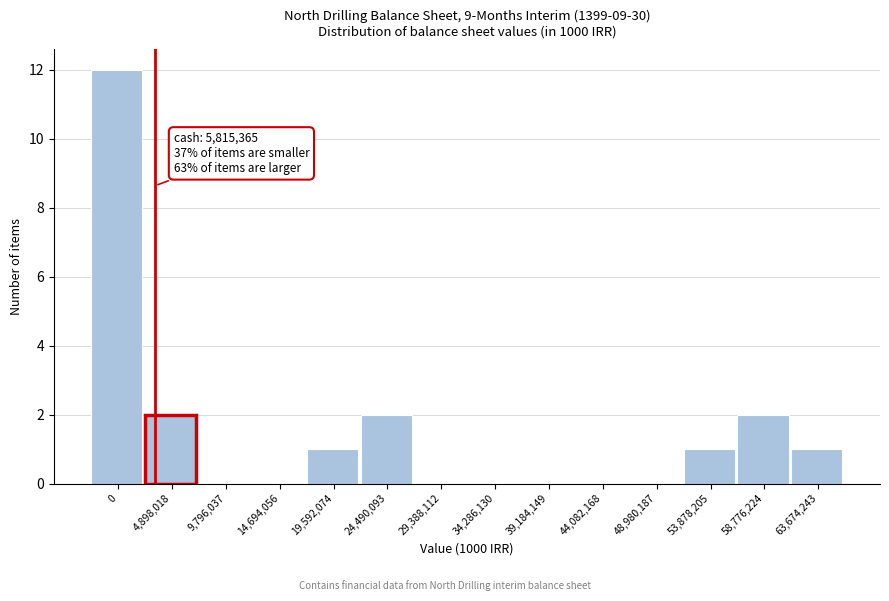

Reading left to right, list all the values displayed in this chart.

0=12	4,898,018=2	9,796,037=0	14,694,056=0	19,592,074=1	24,490,093=2	29,388,112=0	34,286,130=0	39,184,149=0	44,082,168=0	48,980,187=0	53,878,205=1	58,776,224=2	63,674,243=1